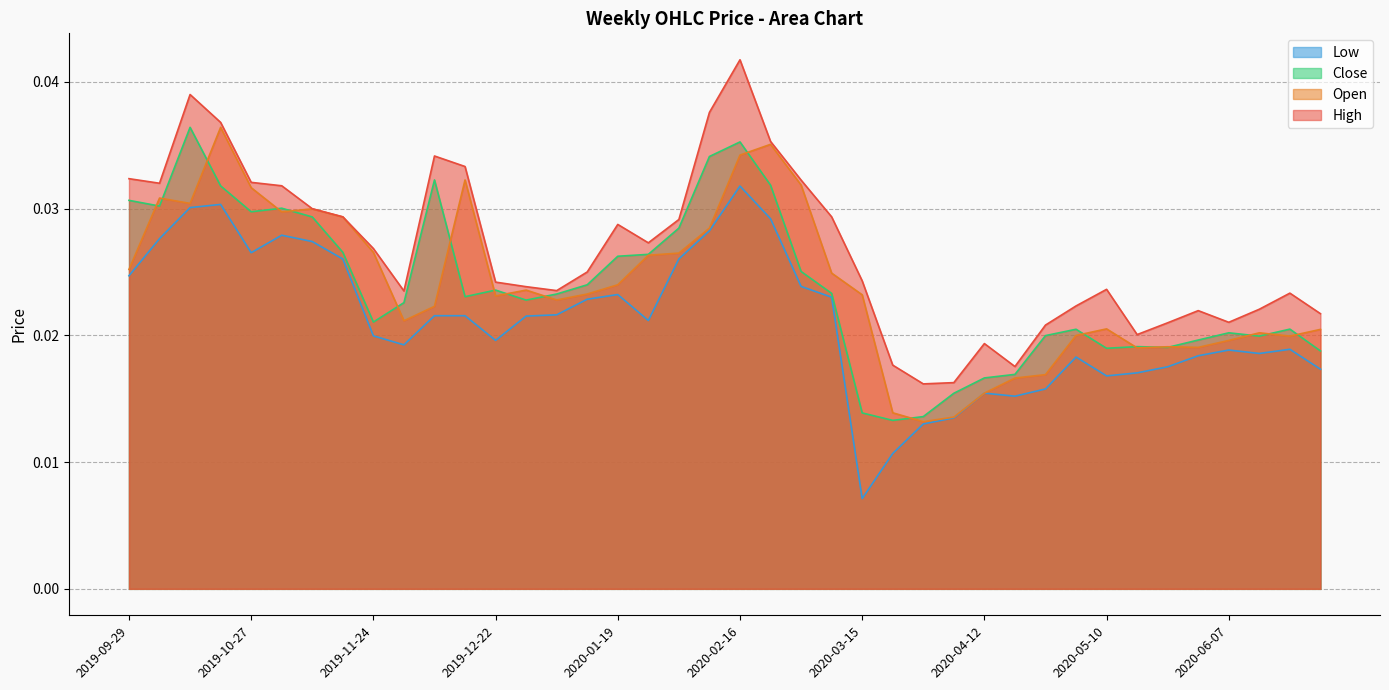

True or false: Close and High intersect in this chart.

False